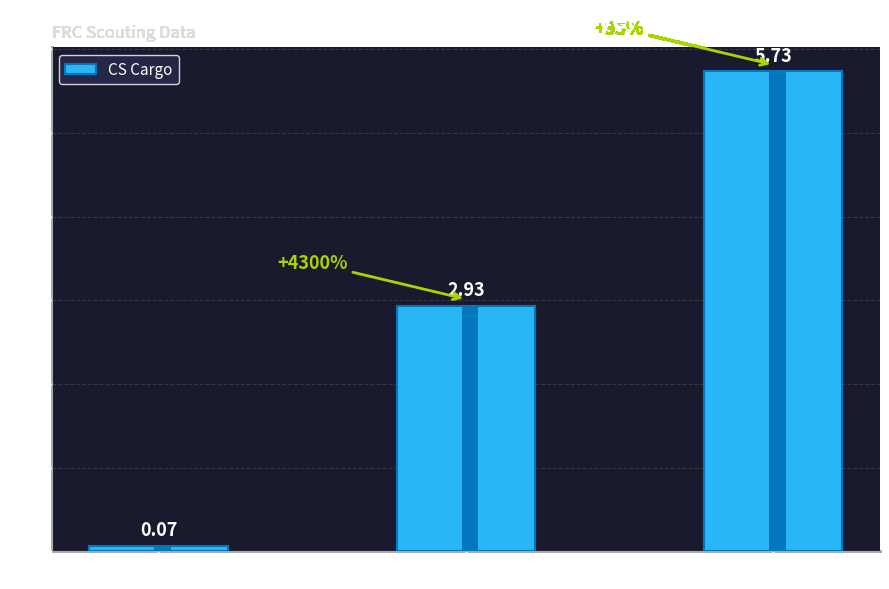

What is the maximum value shown in the chart?

5.7